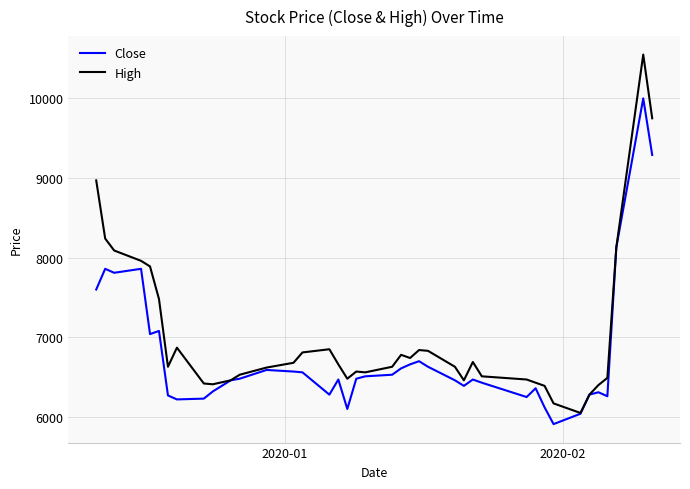

Which series has the largest total across all categories?

High